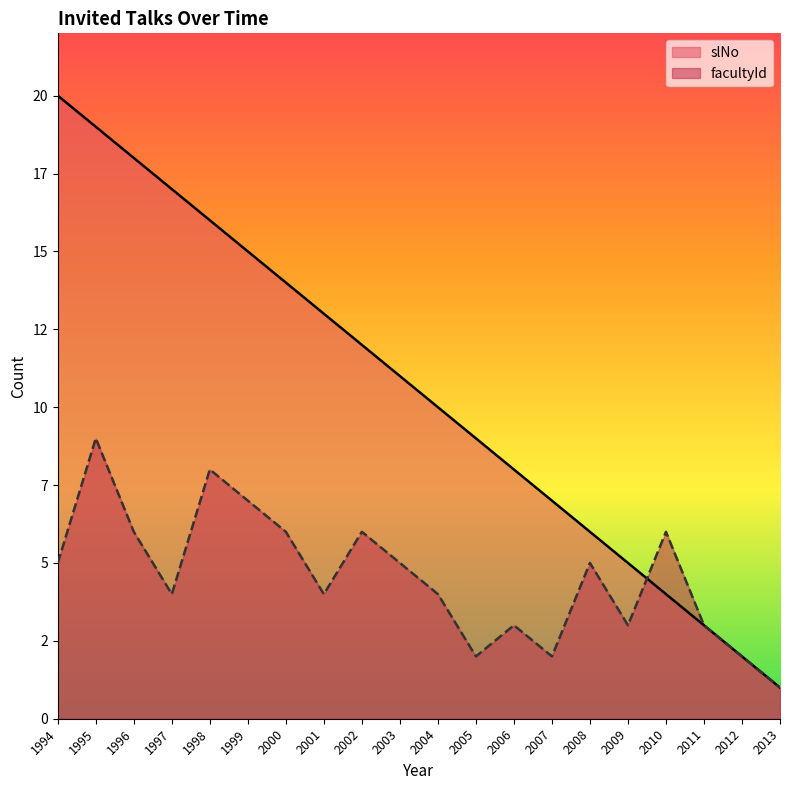

Rank the series by their average value, from lowest to highest.

facultyId, slNo